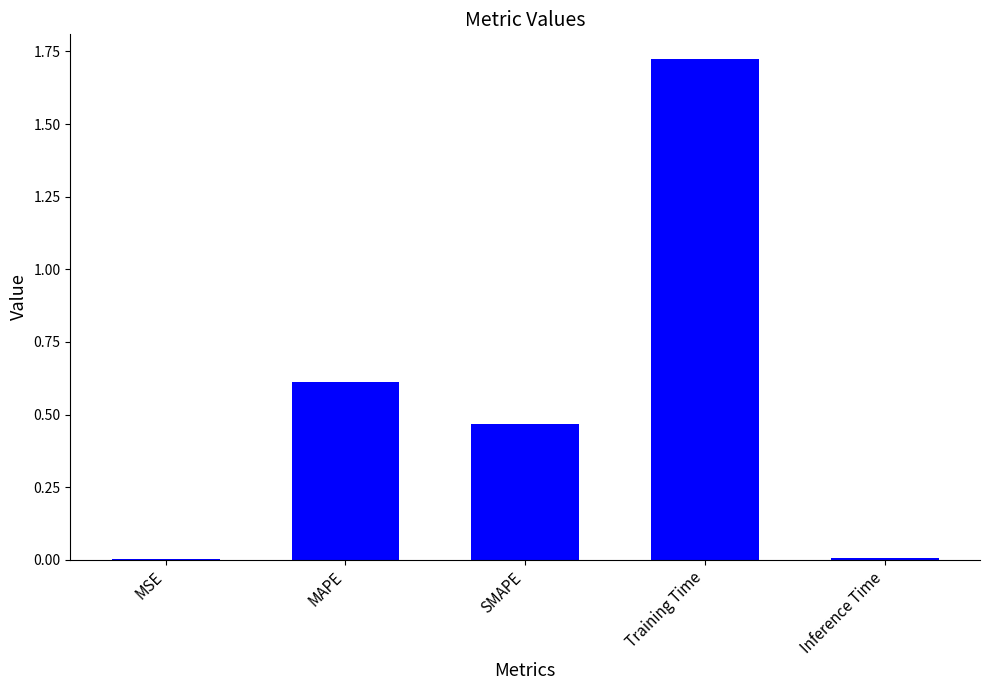

The value at MAPE is 0.6. True or false?

True